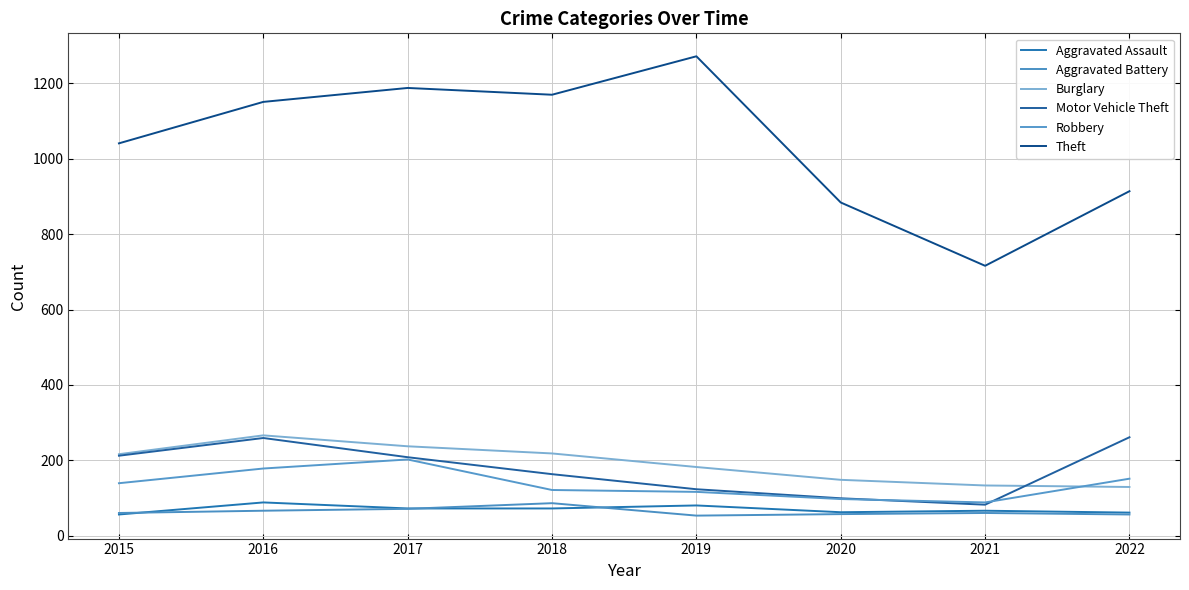

True or false: Aggravated Assault and Burglary cross at least once.

False